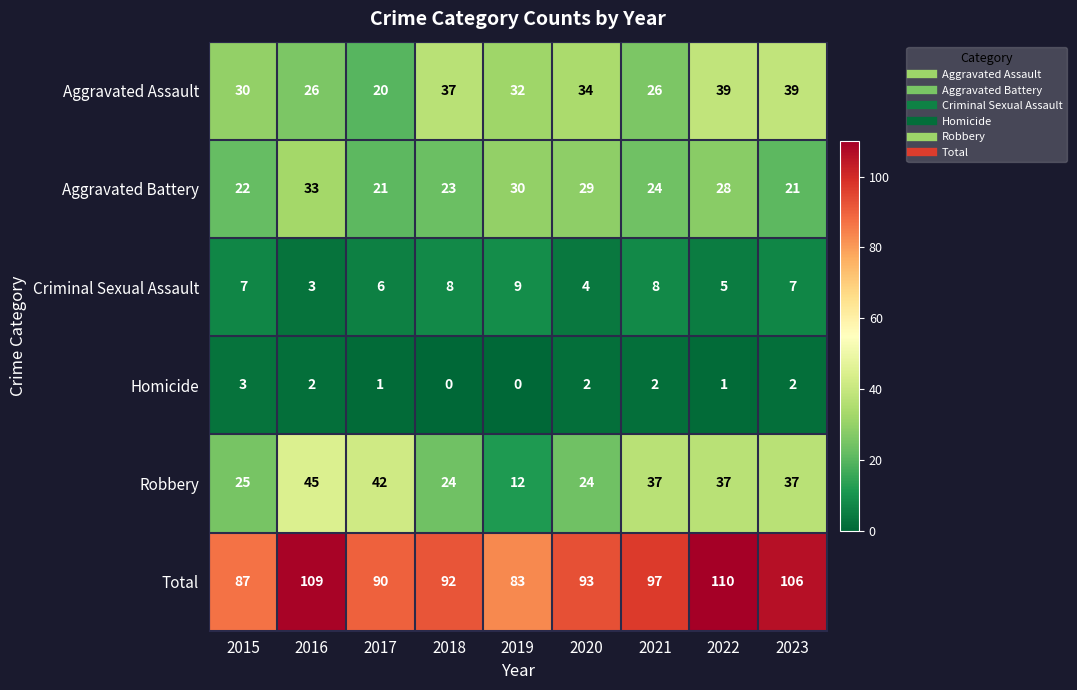

How many values in the Criminal Sexual Assault series are below 7?

4